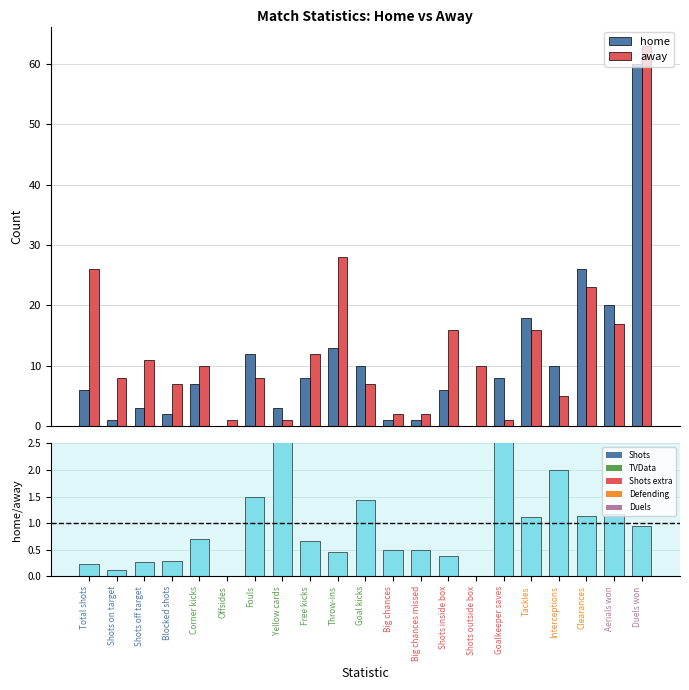

Does the chart contain stacked bars?

No